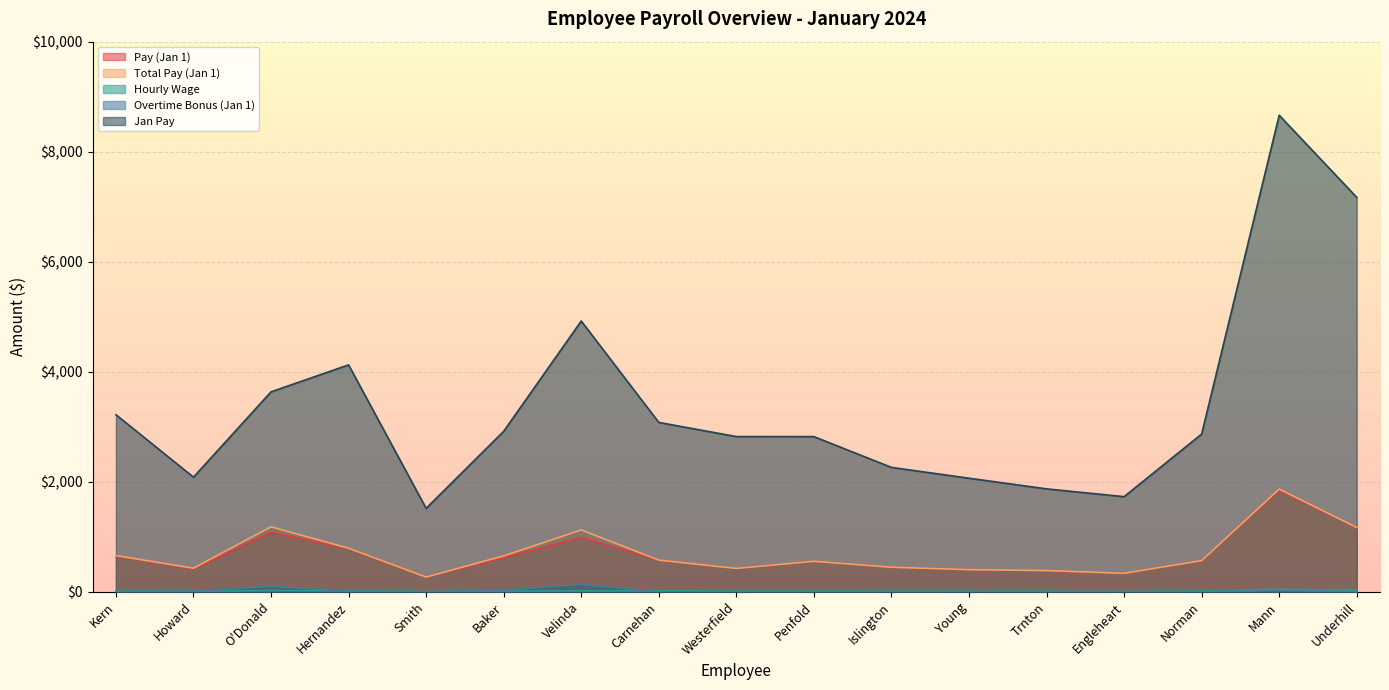

What position from the right is O'Donald?

15